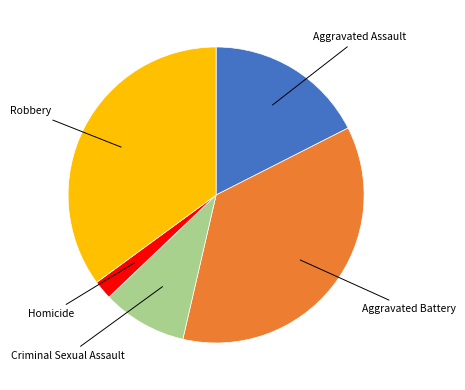

Does any single category account for the majority?

No